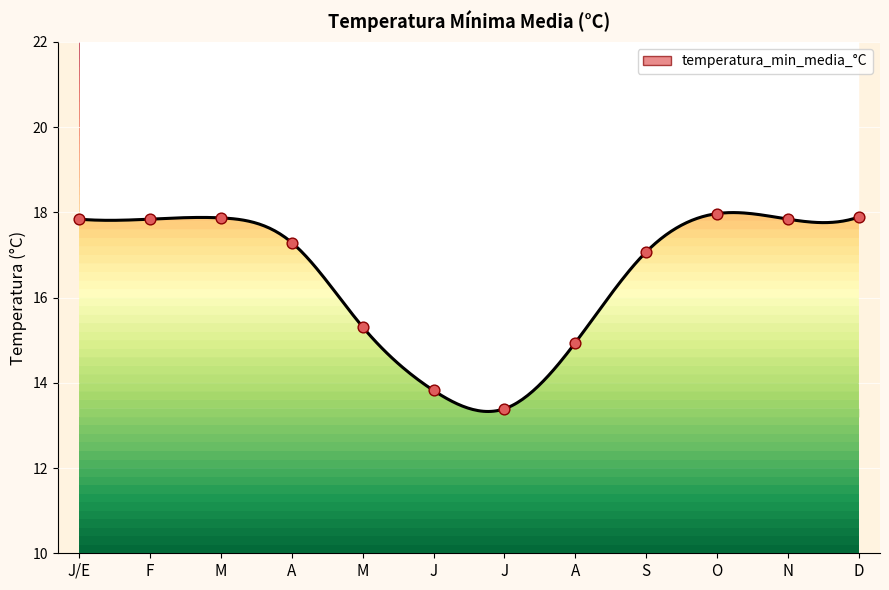

What is the change in value from A to A?

-2.3